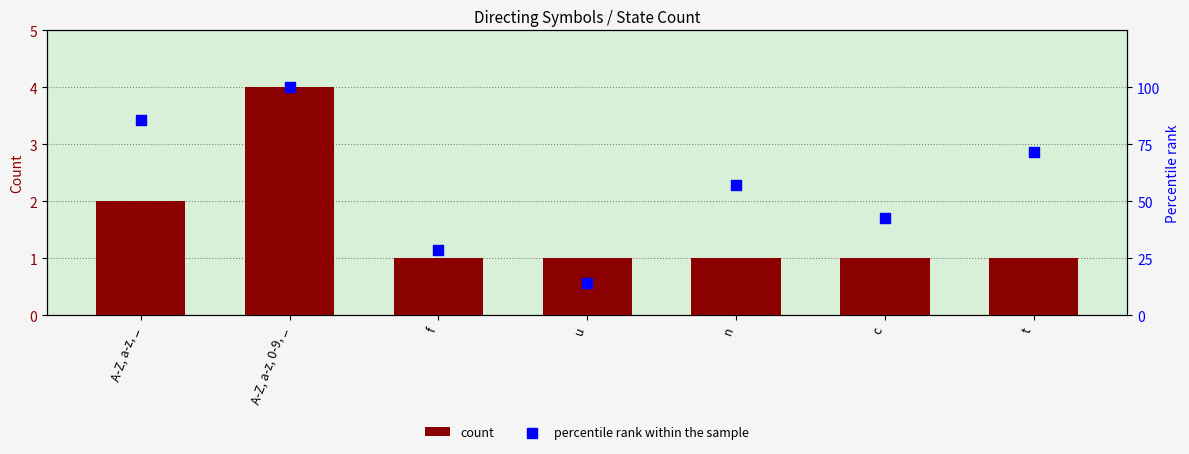

What are all the series names shown in the legend?

count, percentile rank within the sample